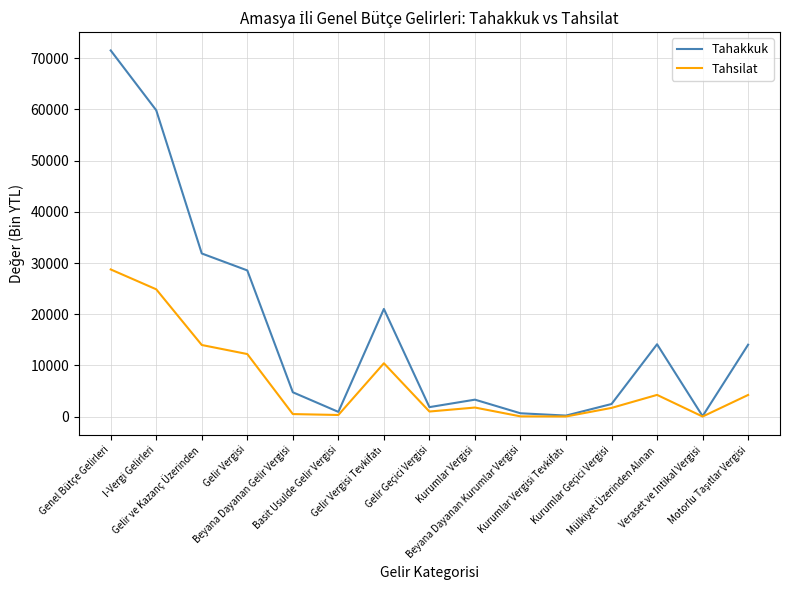

Which series has the largest total across all categories?

Tahakkuk